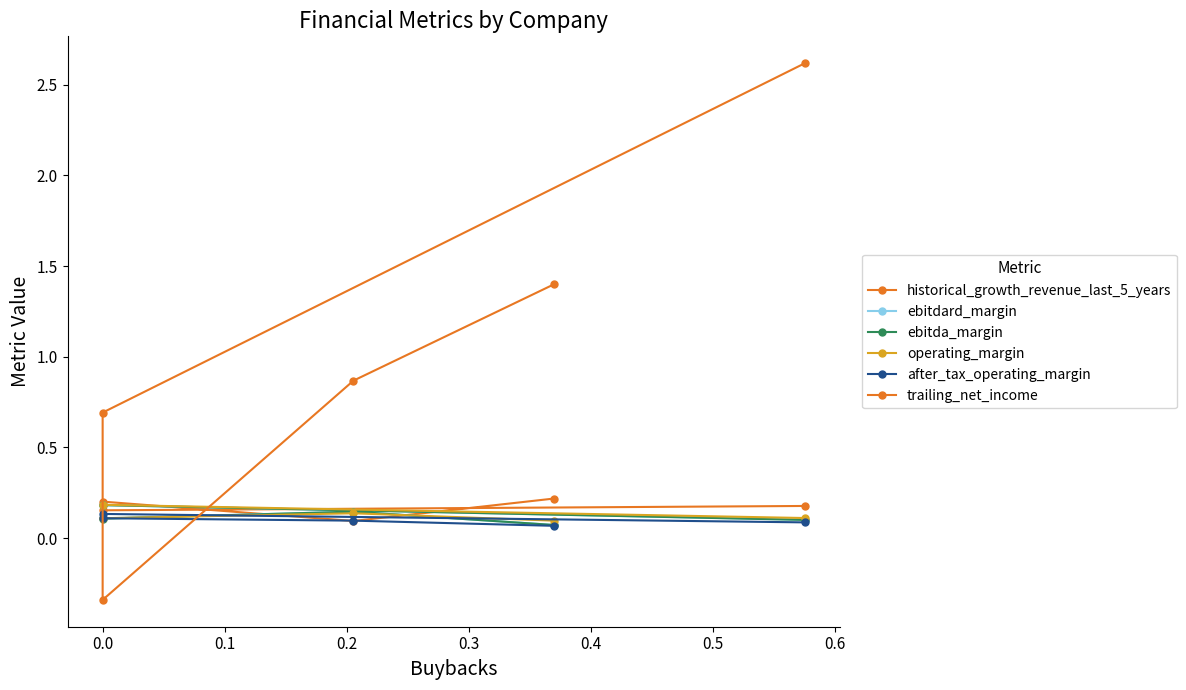

What is the label of the 3rd point from the left?

0.1